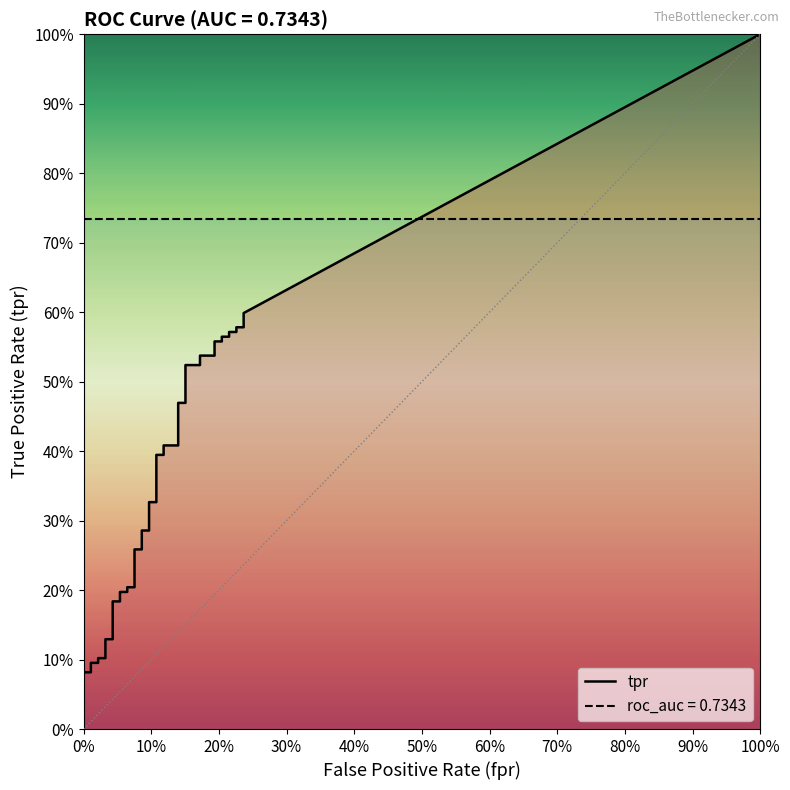

What is the difference between the highest and lowest values at 16?

0.2